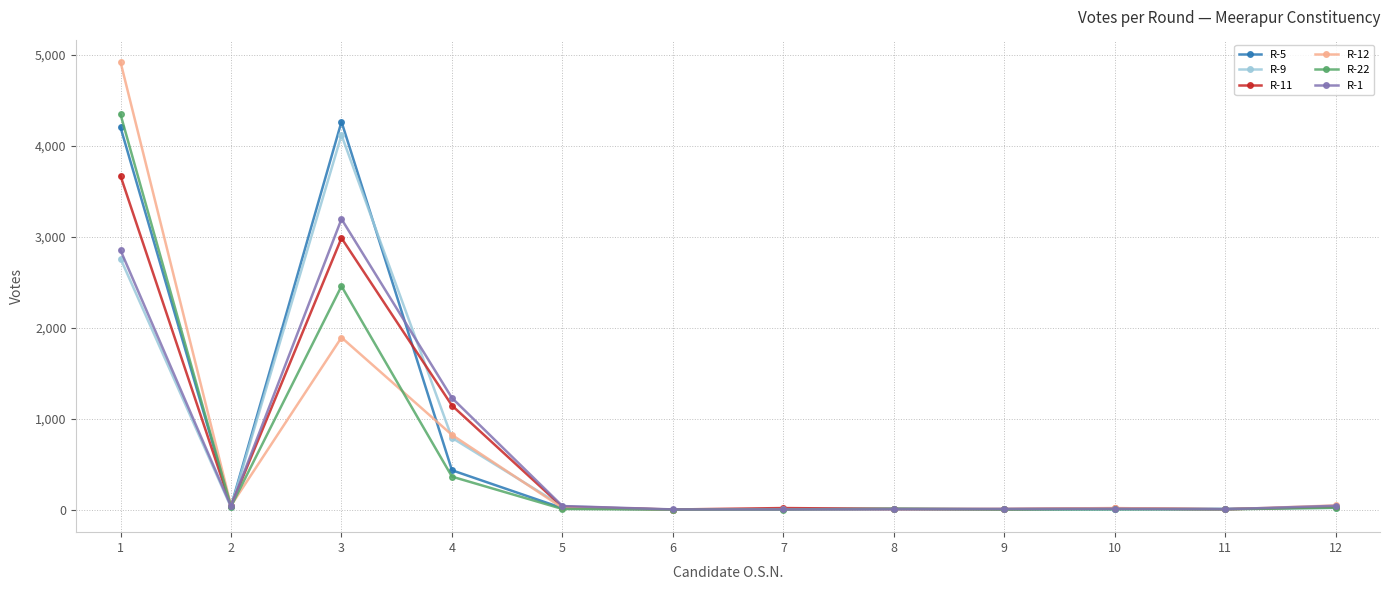

Which series has the largest range (max minus min)?

R-12